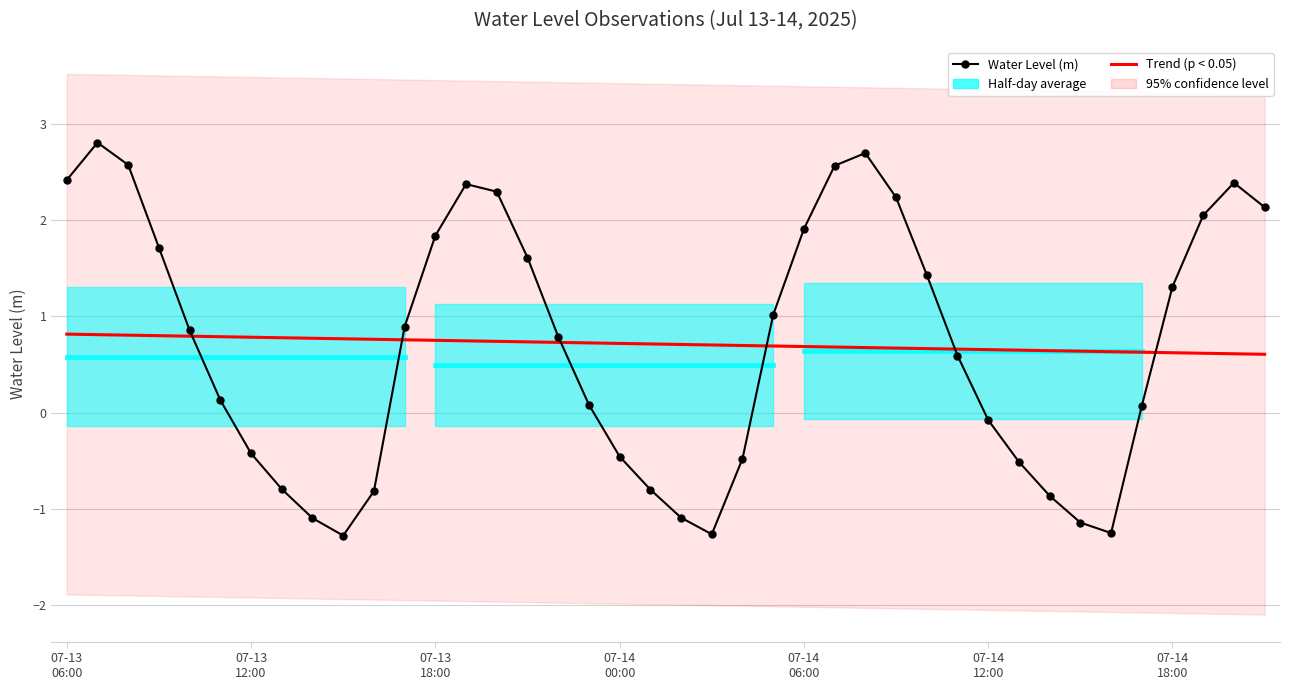

What is the spread (max minus min) of values at 07-13 12:00?

1.2